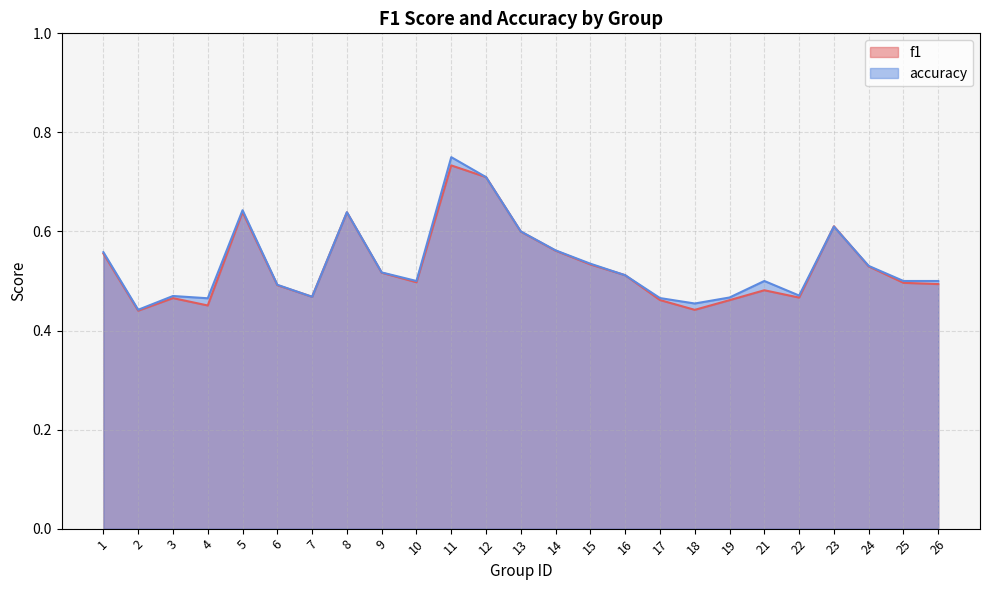

The value of accuracy at 24 is 0.2. True or false?

False